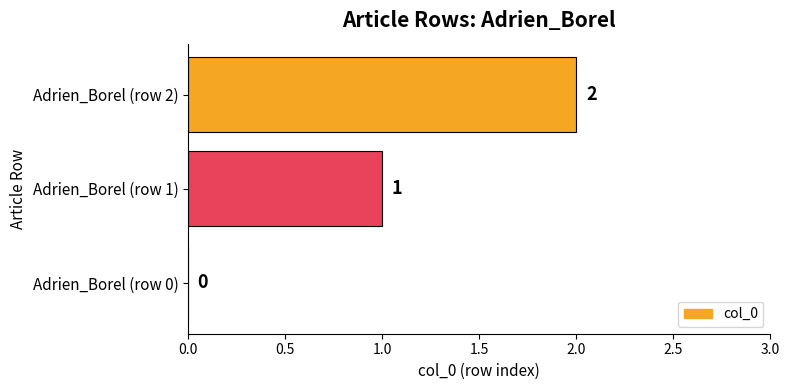

What is the sum of the values at Adrien_Borel (row 1) and Adrien_Borel (row 2)?

3